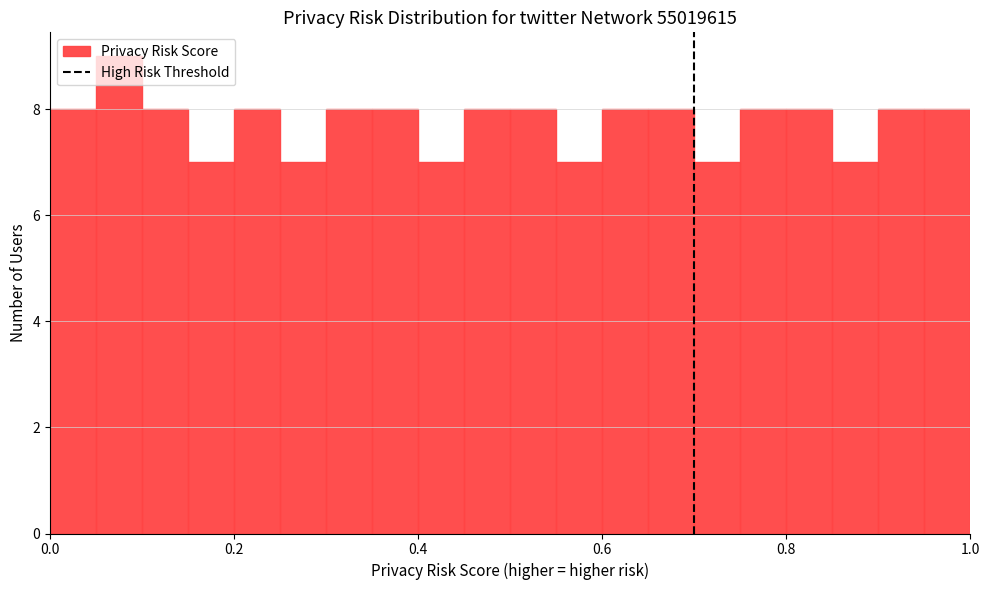

Read against the x-axis, roughly where is the centre of the tallest bar?

0.08